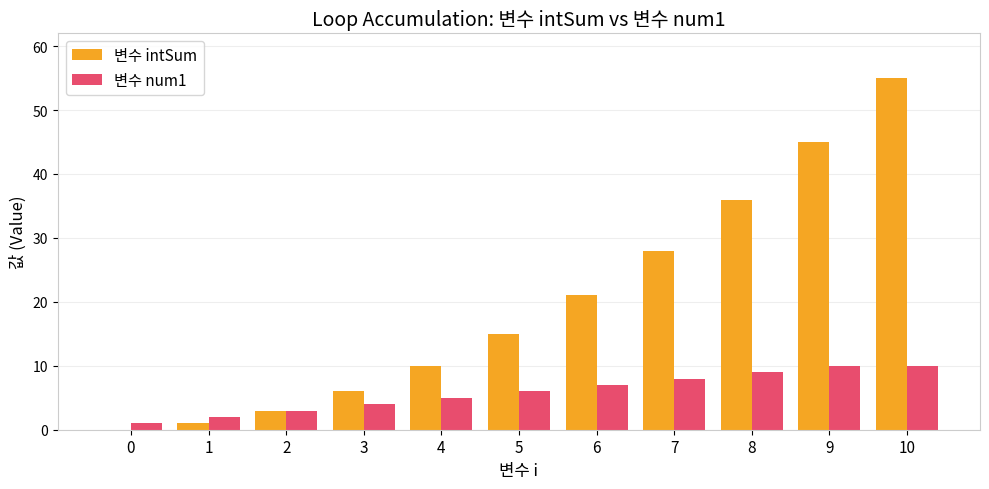

Are the bars grouped side by side (vs. stacked)?

Yes